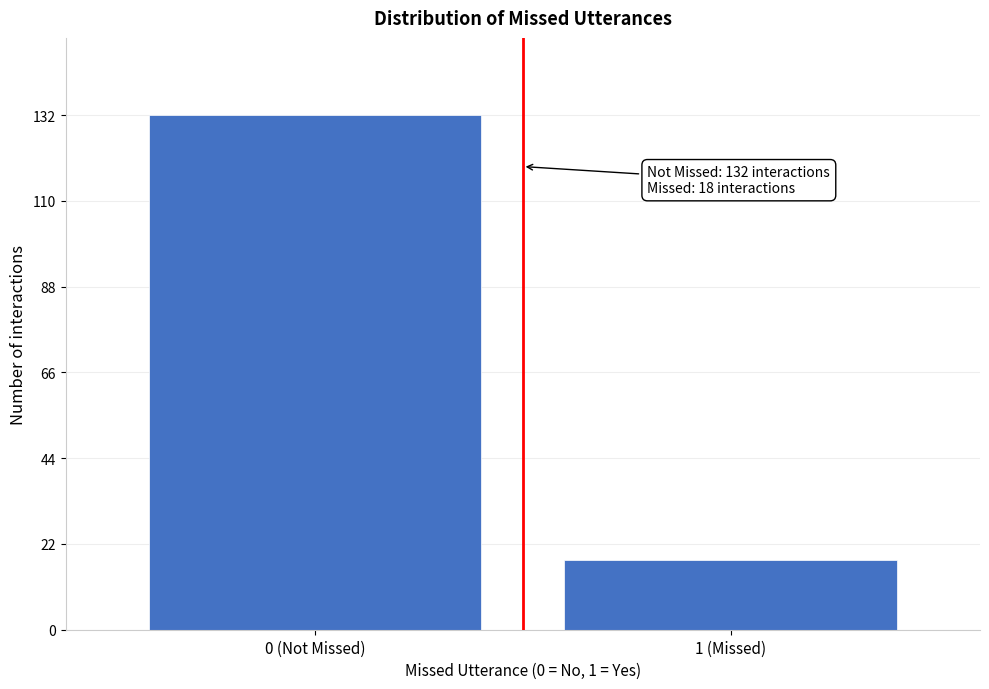

Reading left to right, what are all the values shown in this chart?

0 (Not Missed)=132	1 (Missed)=18